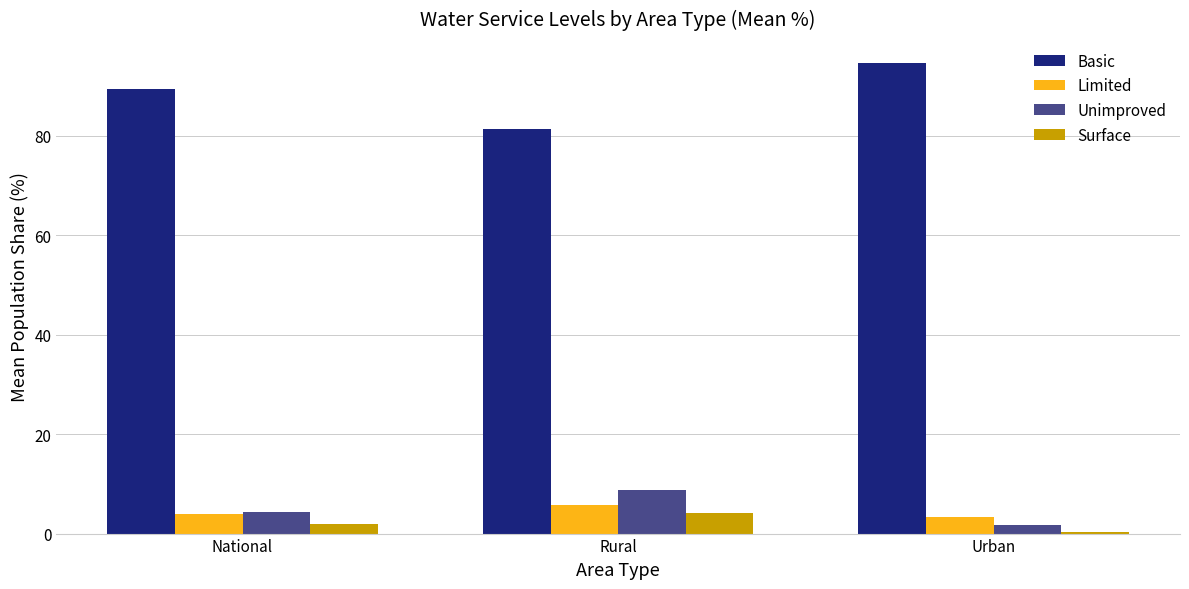

List the labels in order of Basic value, largest first.

Urban, National, Rural